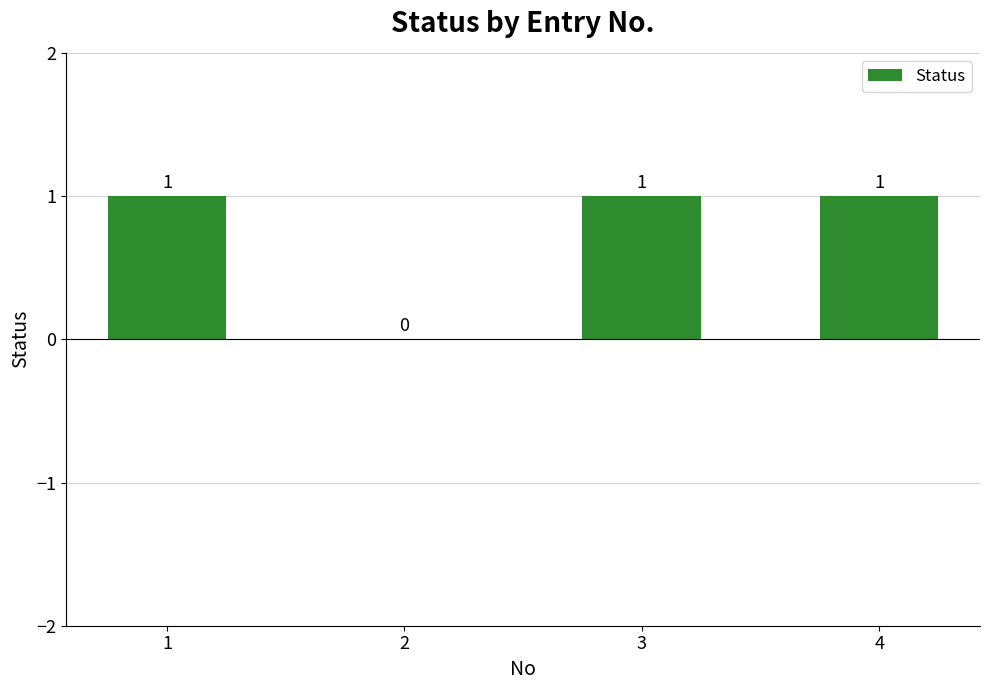

What is the ratio of the value at 4 to the value at 3?

1.0